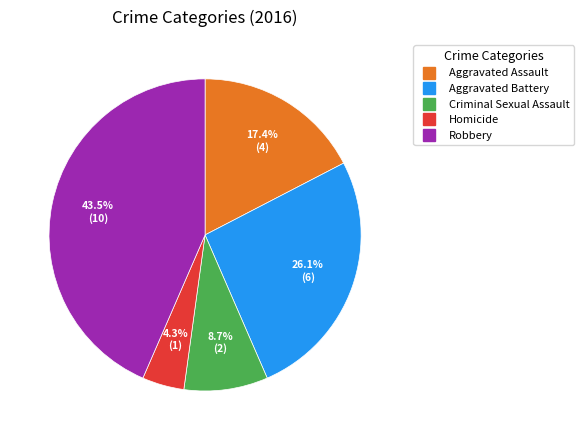

Which category has the biggest portion of the pie?

Robbery